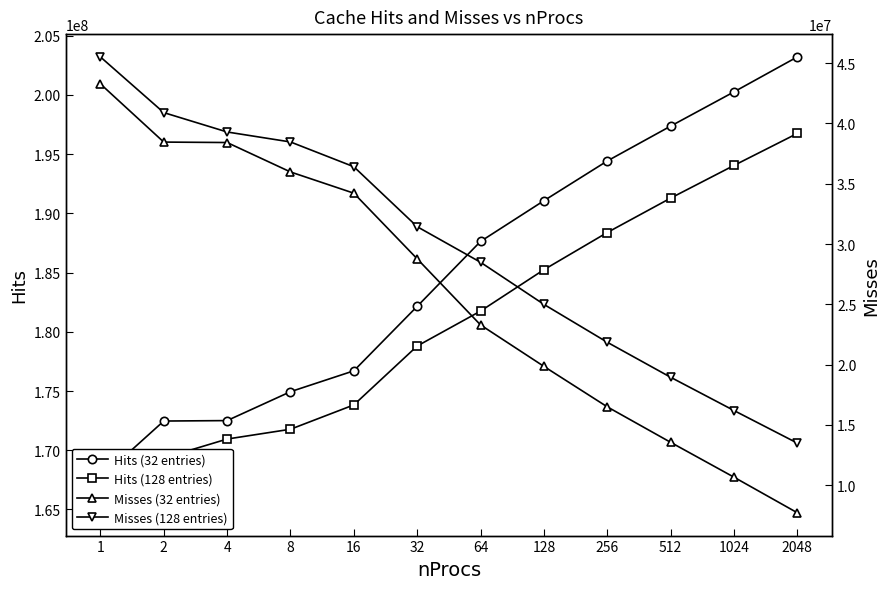

What is the sum of all Misses (32 entries) values?

310669844